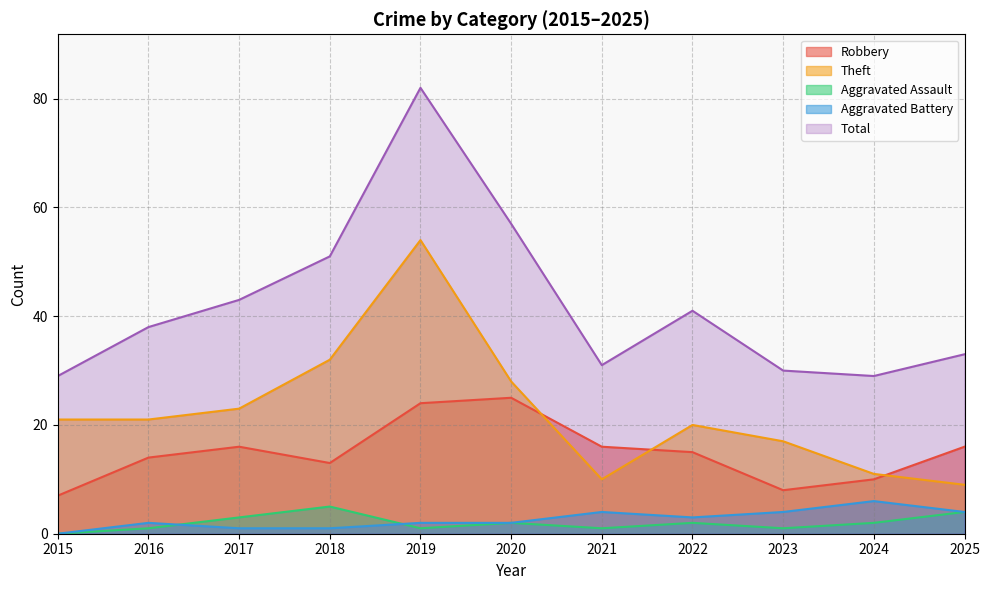

Reading right to left, what are all the values shown in this chart?

Robbery: 16	10	8	15	16	25	24	13	16	14	7
Theft: 9	11	17	20	10	28	54	32	23	21	21
Aggravated Assault: 4	2	1	2	1	2	1	5	3	1	0
Aggravated Battery: 4	6	4	3	4	2	2	1	1	2	0
Total: 33	29	30	41	31	57	82	51	43	38	29